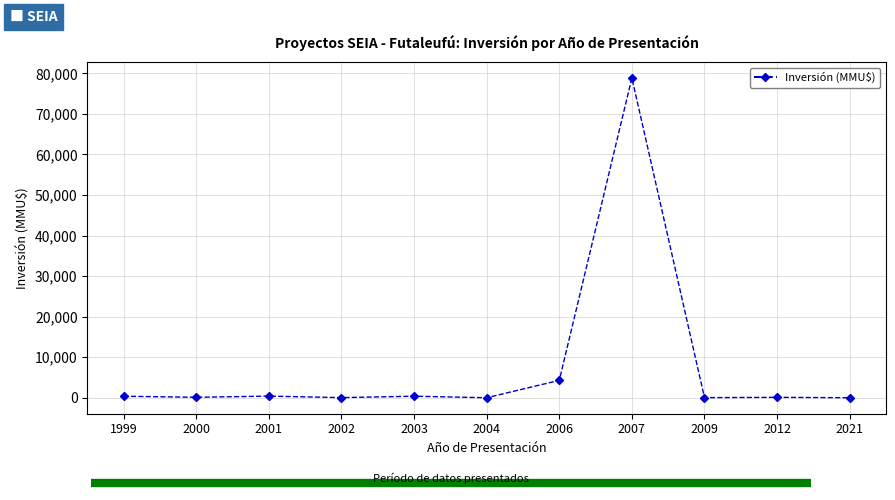

True or false: the data has more than 1 interior local peaks.

True